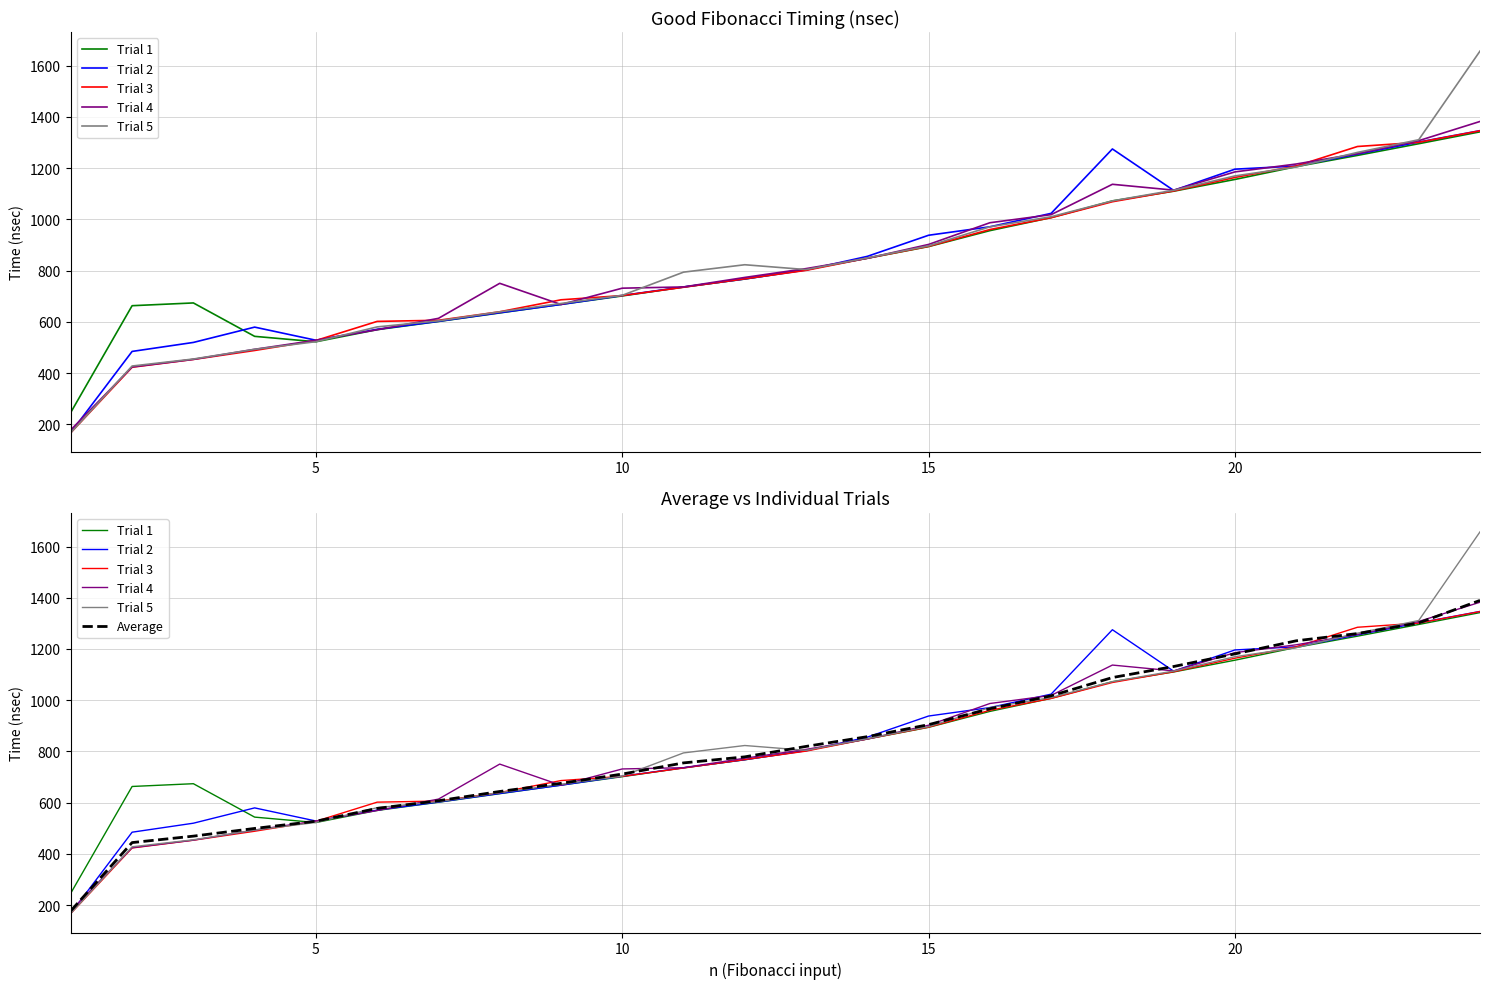

What is the average value of the Average series?

834.1